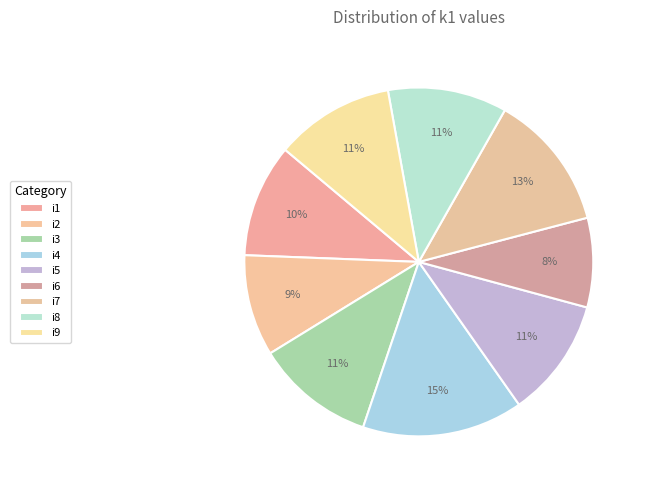

Which slice is the smallest?

i6